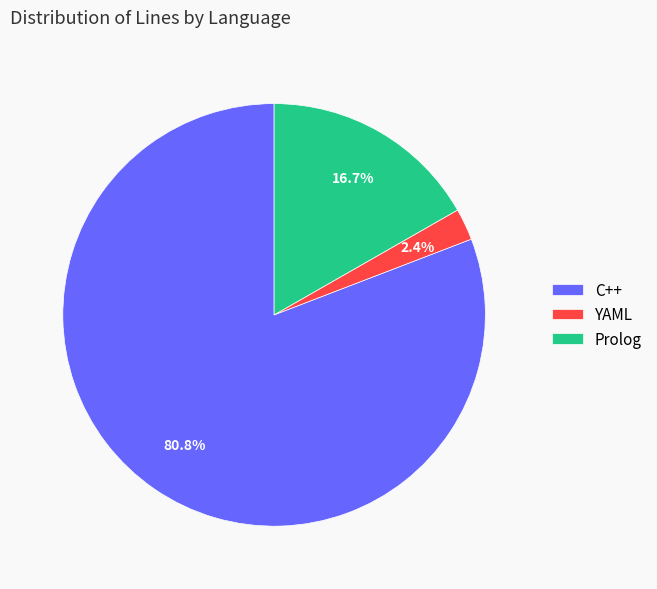

Is the sum of C++ and YAML greater than half?

Yes